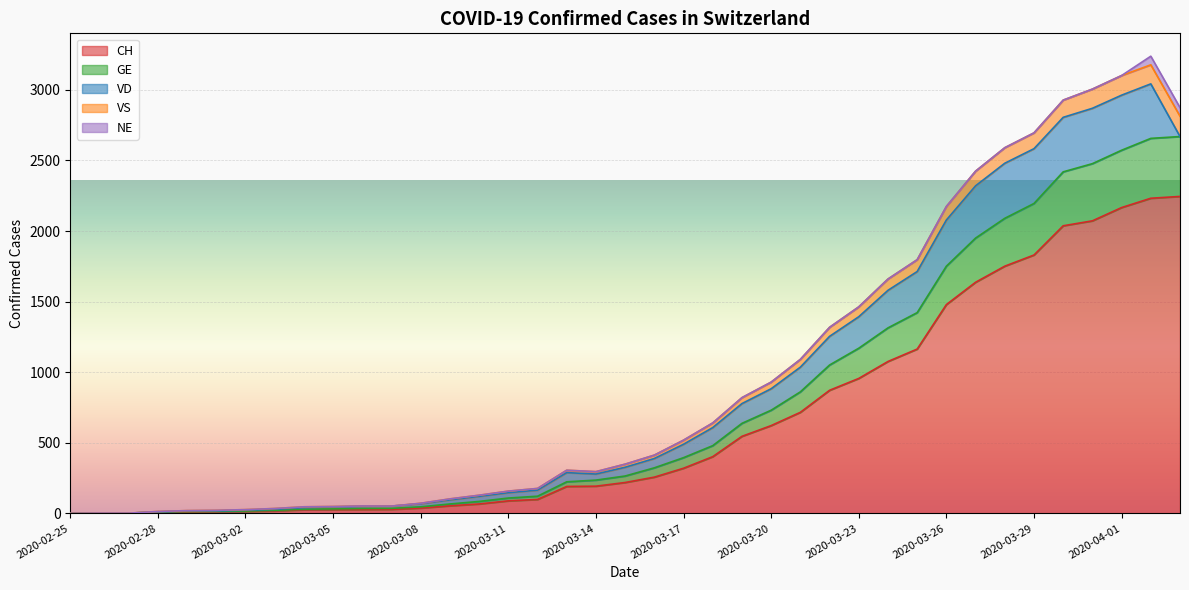

What is the value of the GE point at the 9th from the left?

30